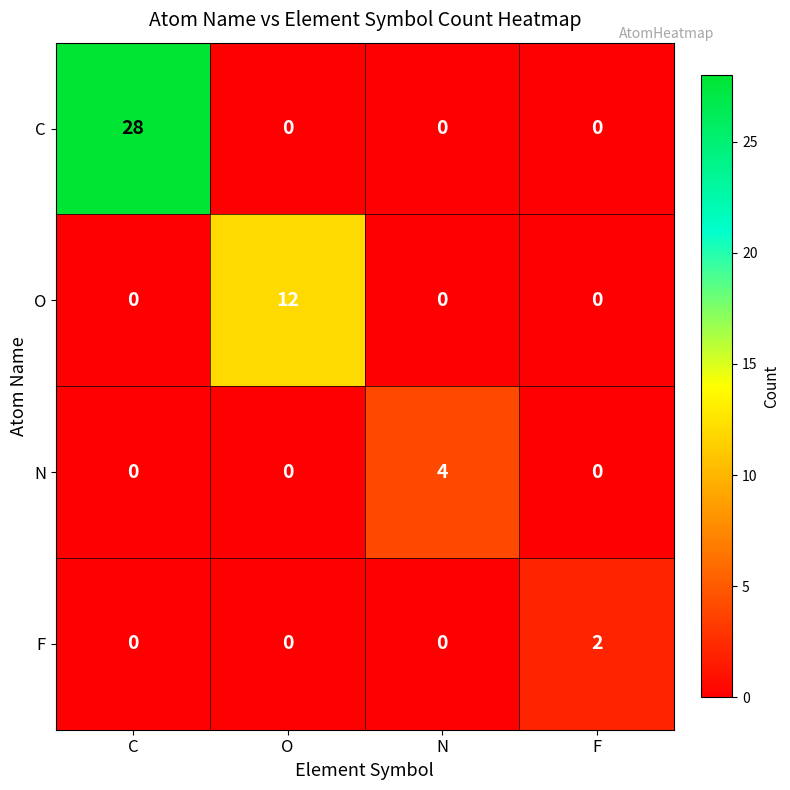

Between O and F, which series saw the biggest shift?

O